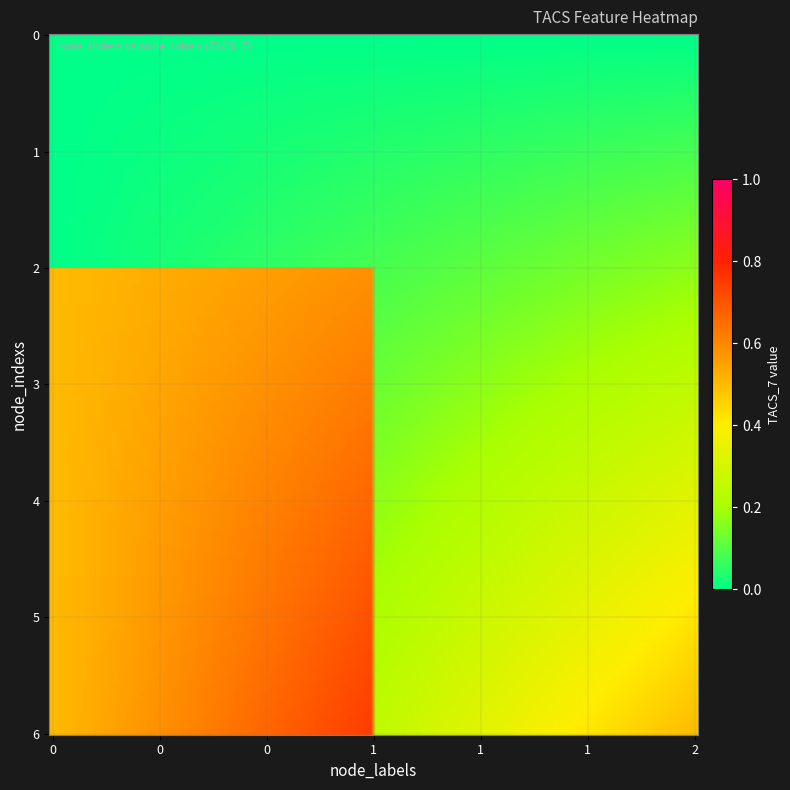

List the series in order of their peak value, highest first.

1, 2